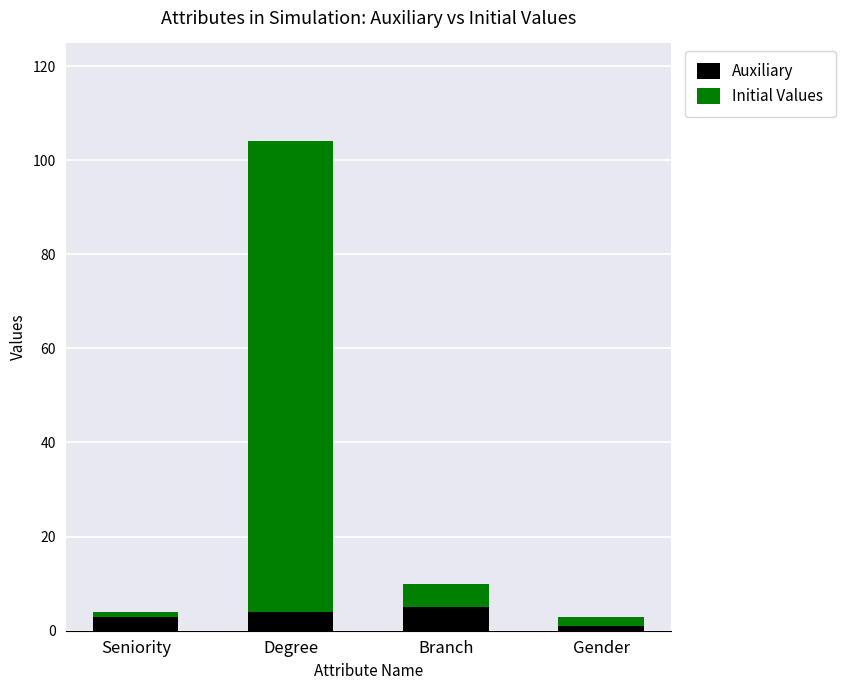

What is the maximum value for Auxiliary?

5